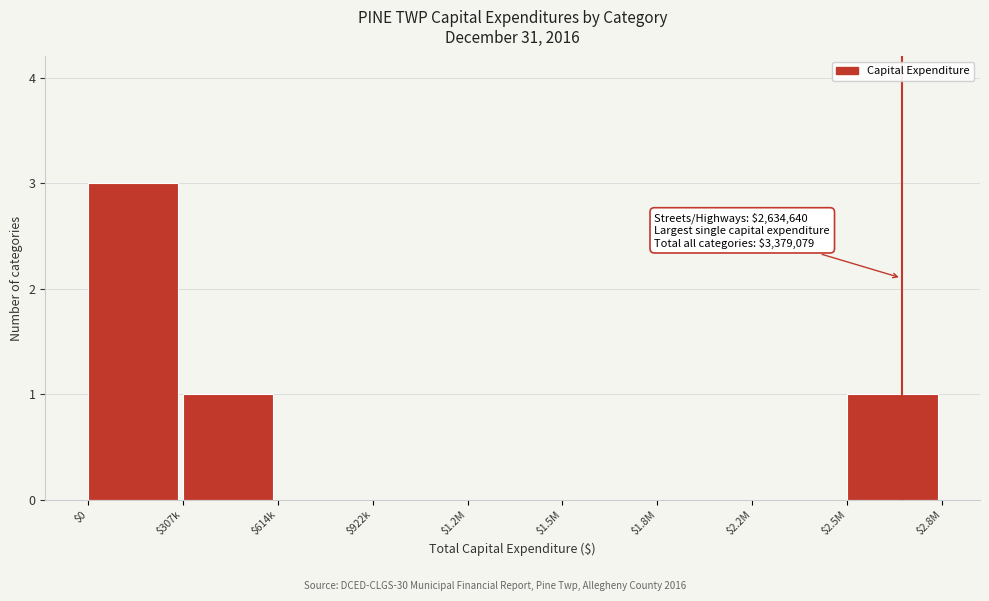

What is the sum of all values?

5